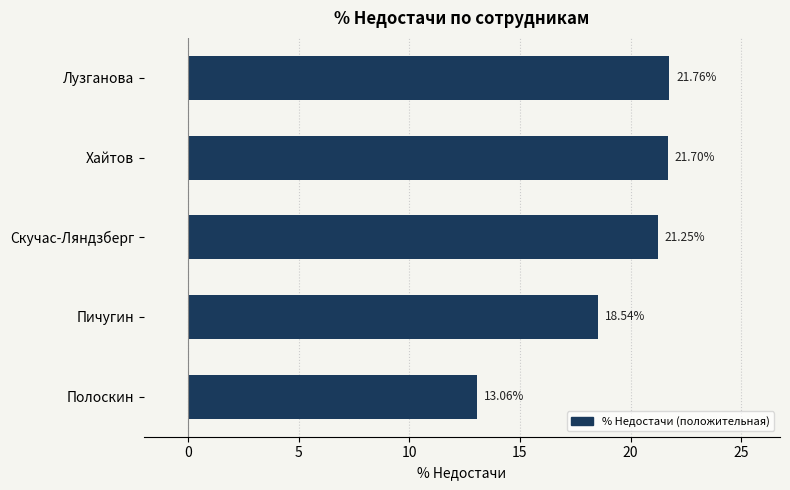

What is the sum of all values?

96.3